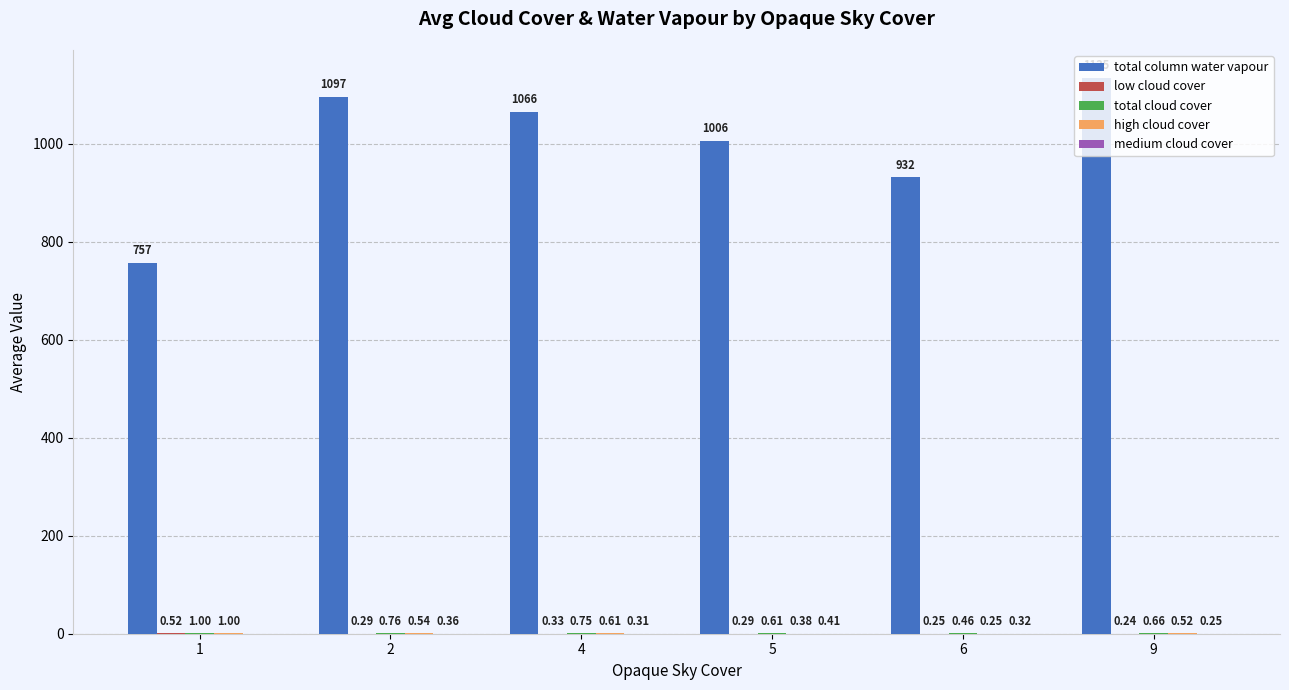

Which series changed the most between 2 and 9?

total column water vapour